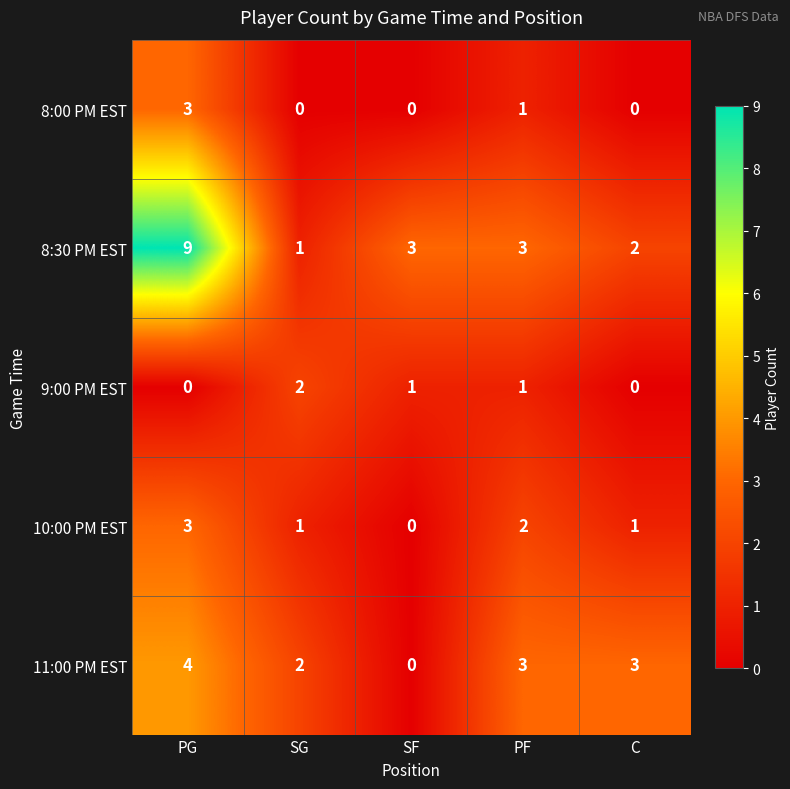

At which category is the sum across all series the highest?

PG